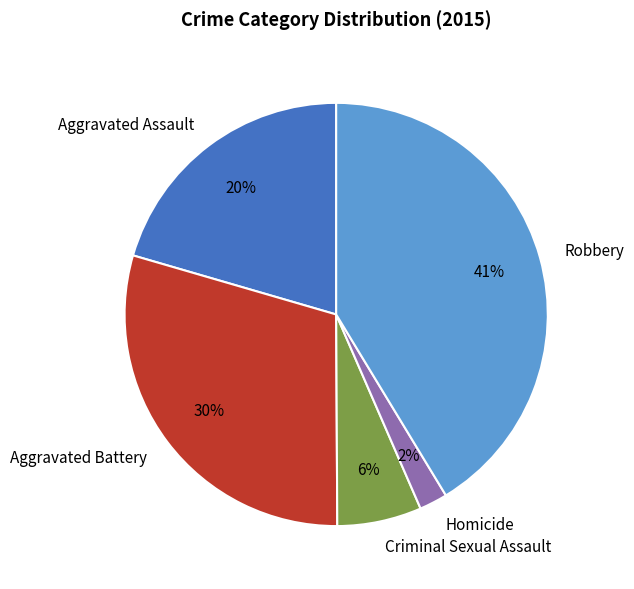

Do Criminal Sexual Assault and Robbery together represent more than half of the pie?

No